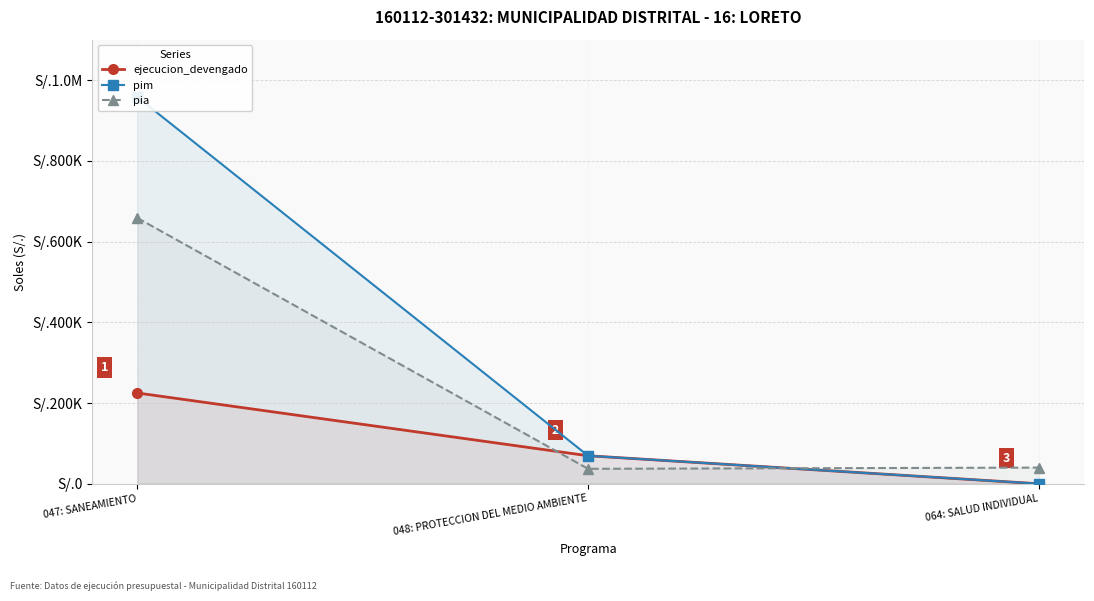

True or false: ejecucion_devengado has a value of 0 at 064: SALUD INDIVIDUAL.

True